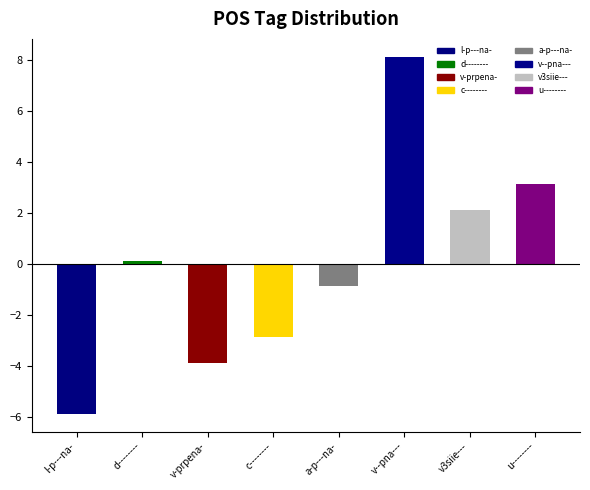

Count the number of categories in the chart.

8